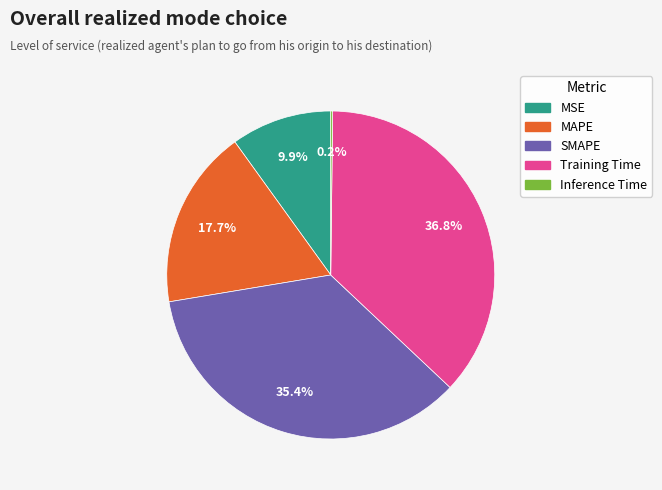

Between MAPE and SMAPE, which is larger?

SMAPE